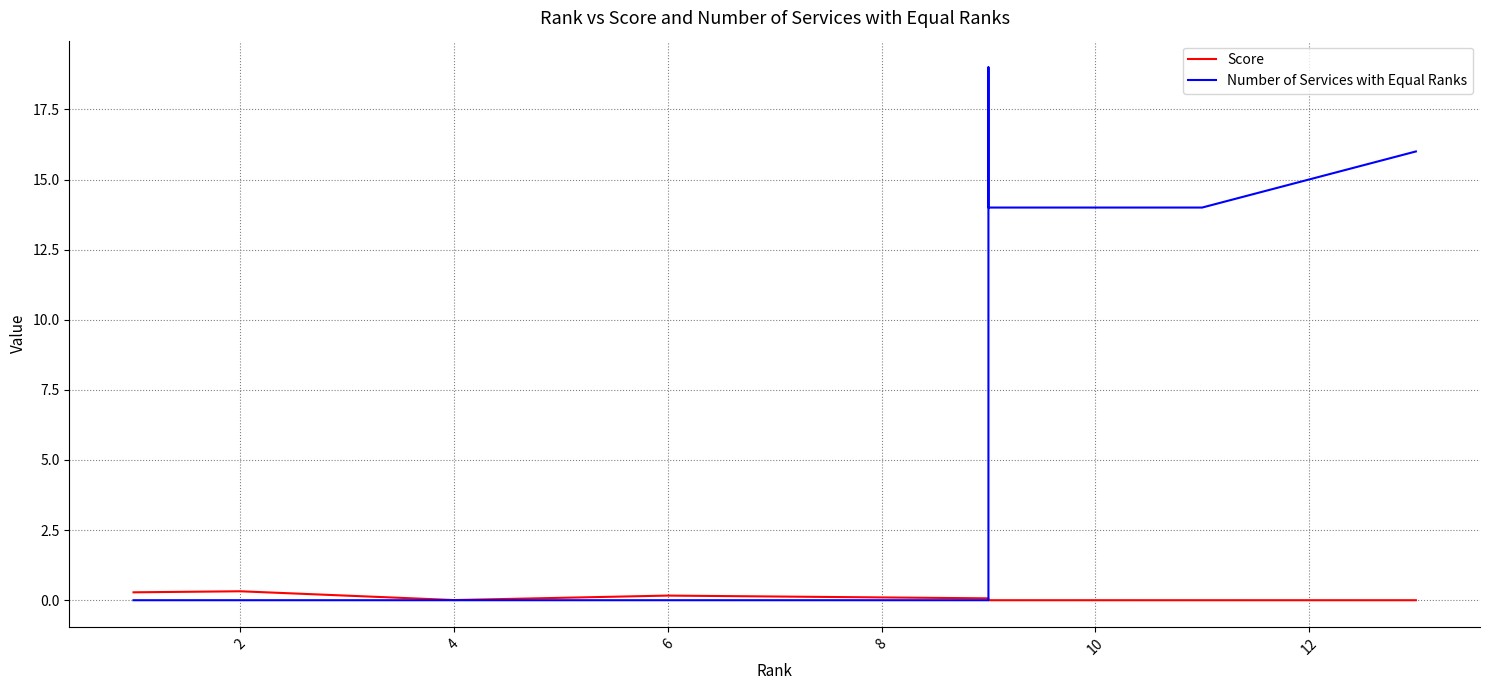

How many lines are shown in the chart?

2